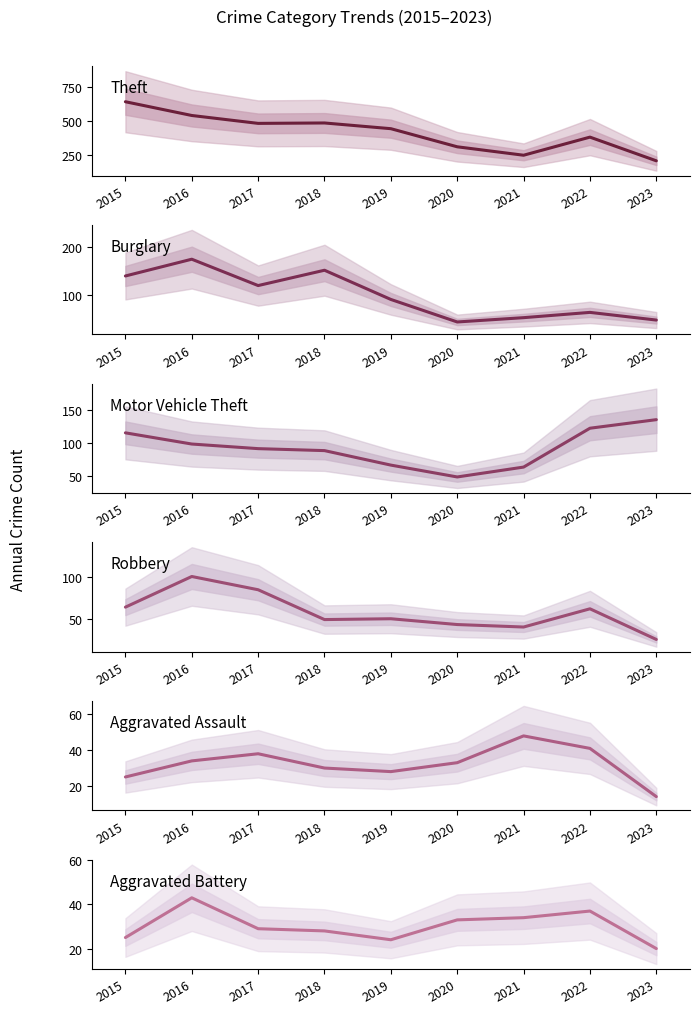

Which category has the lowest value in the Aggravated Battery series?

2023